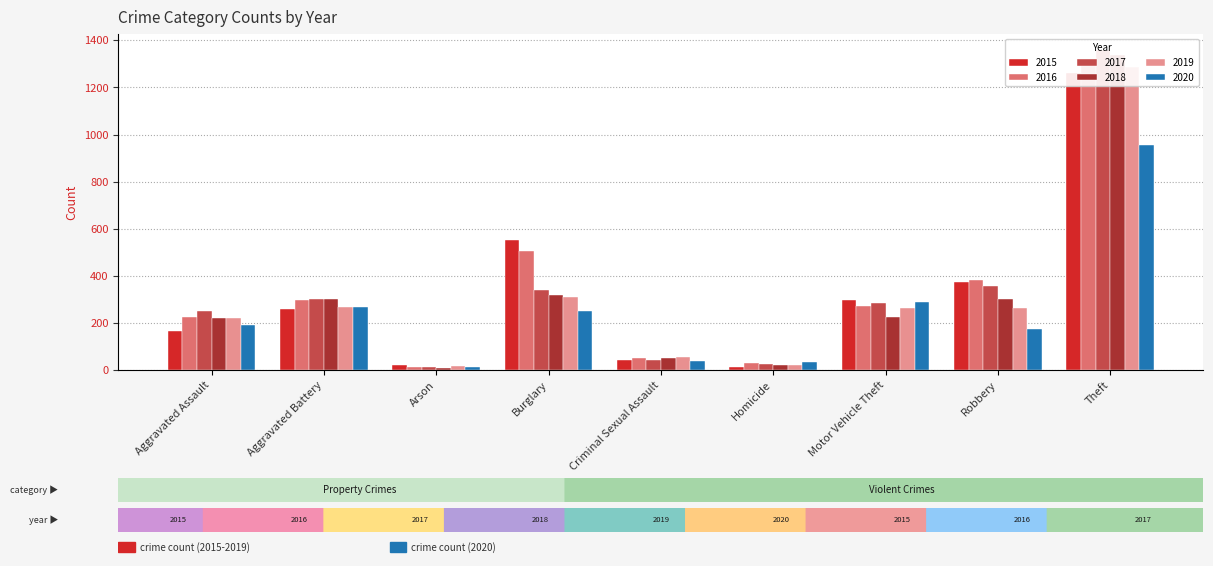

What is the difference between the 2016 values at Homicide and Motor Vehicle Theft?

244